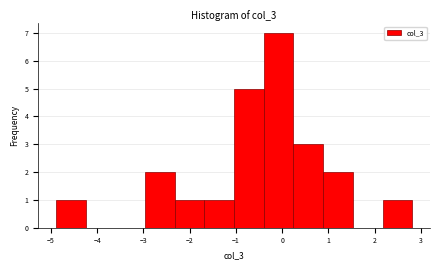

Reading left to right, transcribe this chart: for each bar, give the range it covers on the x-axis and its height. Neither the bar edges nor the heights are printed on the chart, so give them approximately, as read against the axes.

-4.9 to -4.2: 1
-4.2 to -3.6: 0
-3.6 to -3.0: 0
-3.0 to -2.3: 2
-2.3 to -1.7: 1
-1.7 to -1.0: 1
-1.0 to -0.4: 5
-0.4 to 0.2: 7
0.2 to 0.9: 3
0.9 to 1.5: 2
1.5 to 2.2: 0
2.2 to 2.8: 1